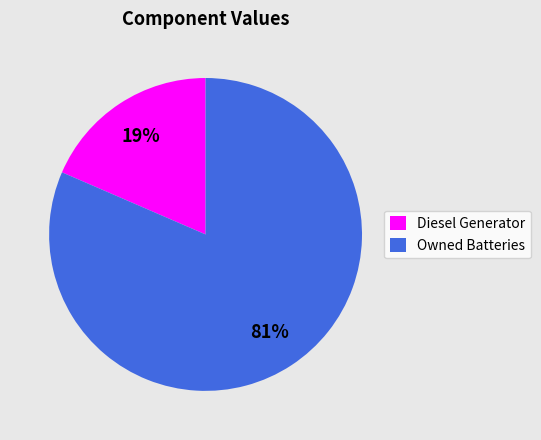

What is the majority slice?

Owned Batteries